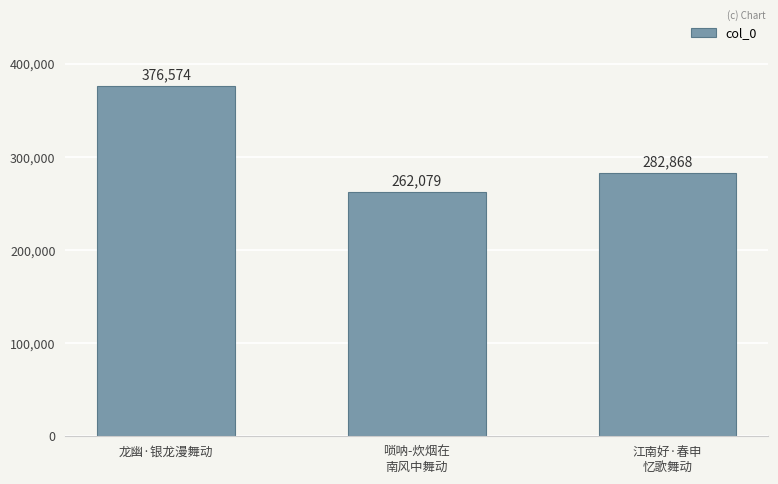

Rank the categories by value from highest to lowest.

龙幽·银龙漫舞动, 江南好·春申
忆歌舞动, 唢呐-炊烟在
南风中舞动